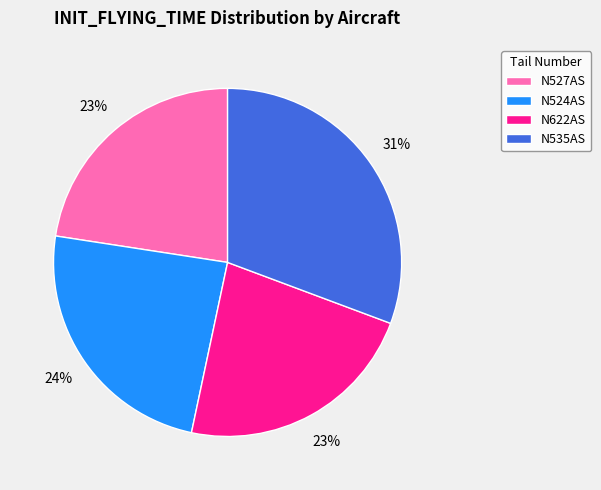

Is there any slice that represents more than half of the pie?

No